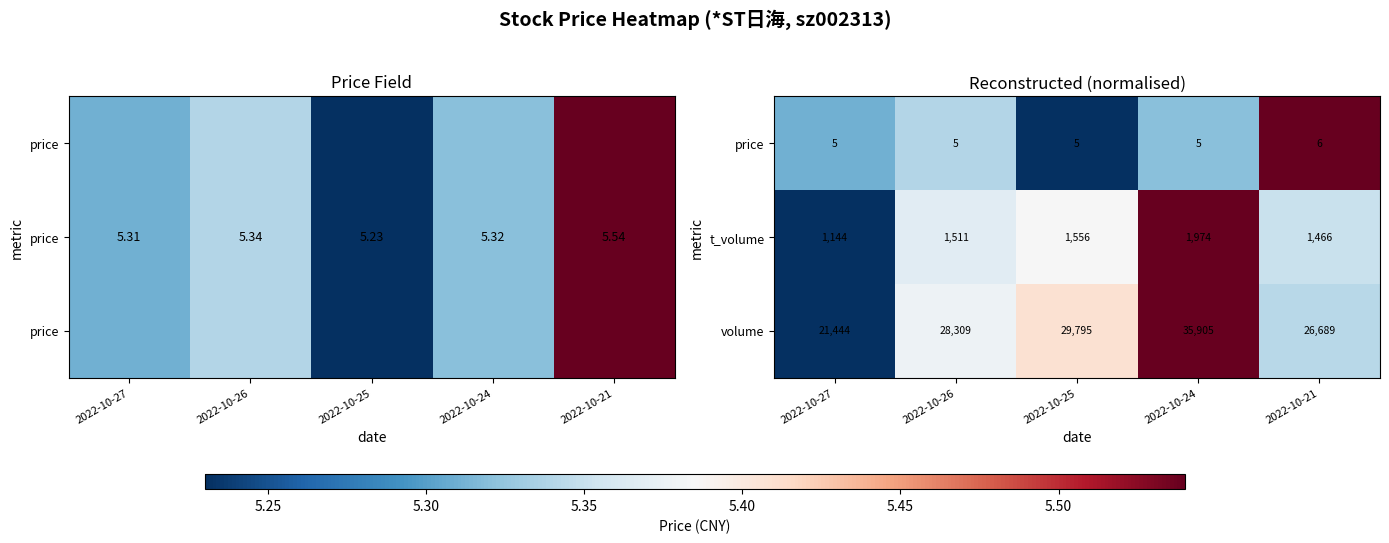

At how many categories does at least one series exceed 0?

5